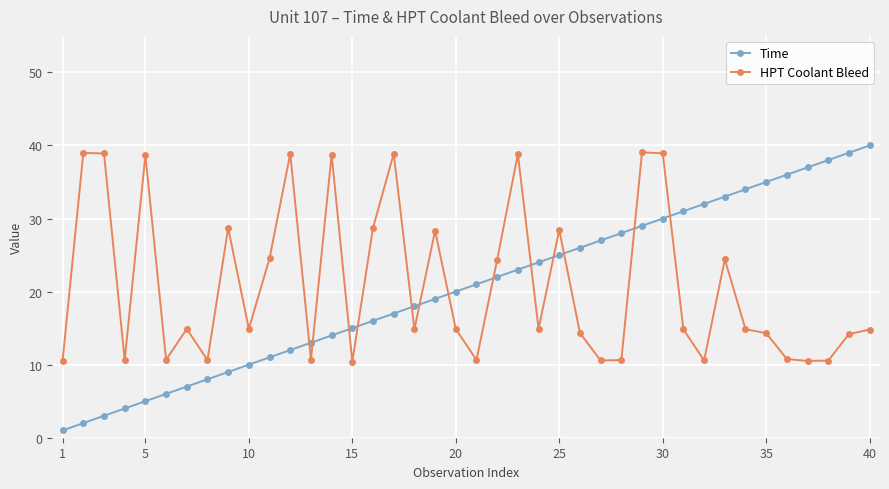

Which series ends up on top after the final intersection of HPT Coolant Bleed and Time?

Time